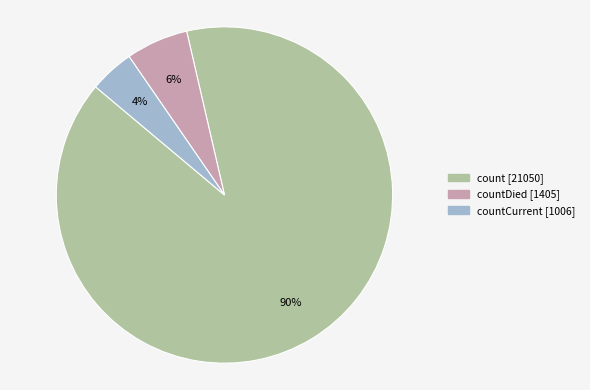

To the nearest percent, what is the average slice percentage?

33%